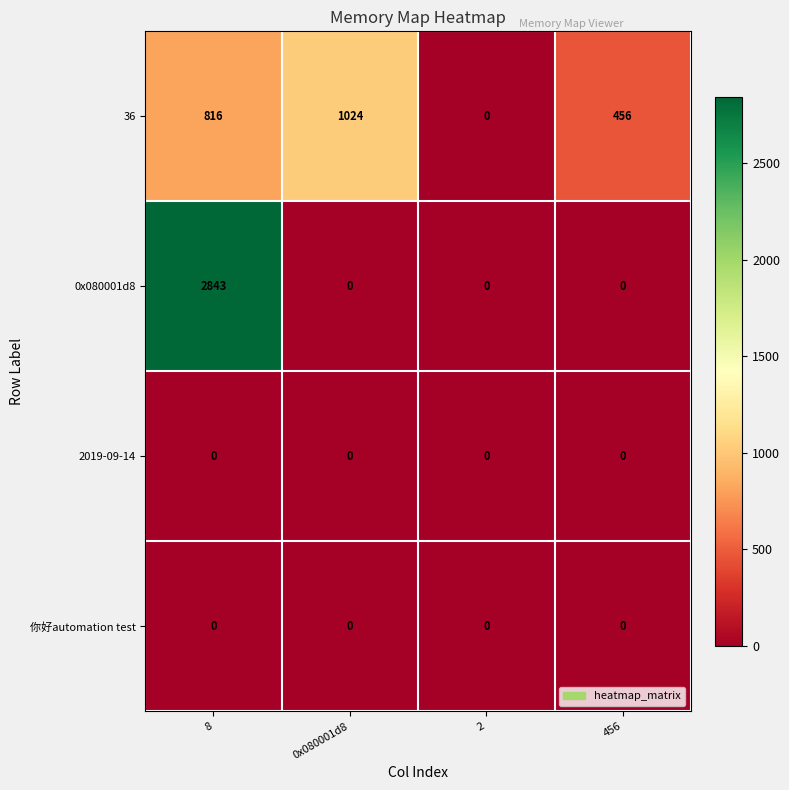

Which series has the widest spread of values?

0x080001d8